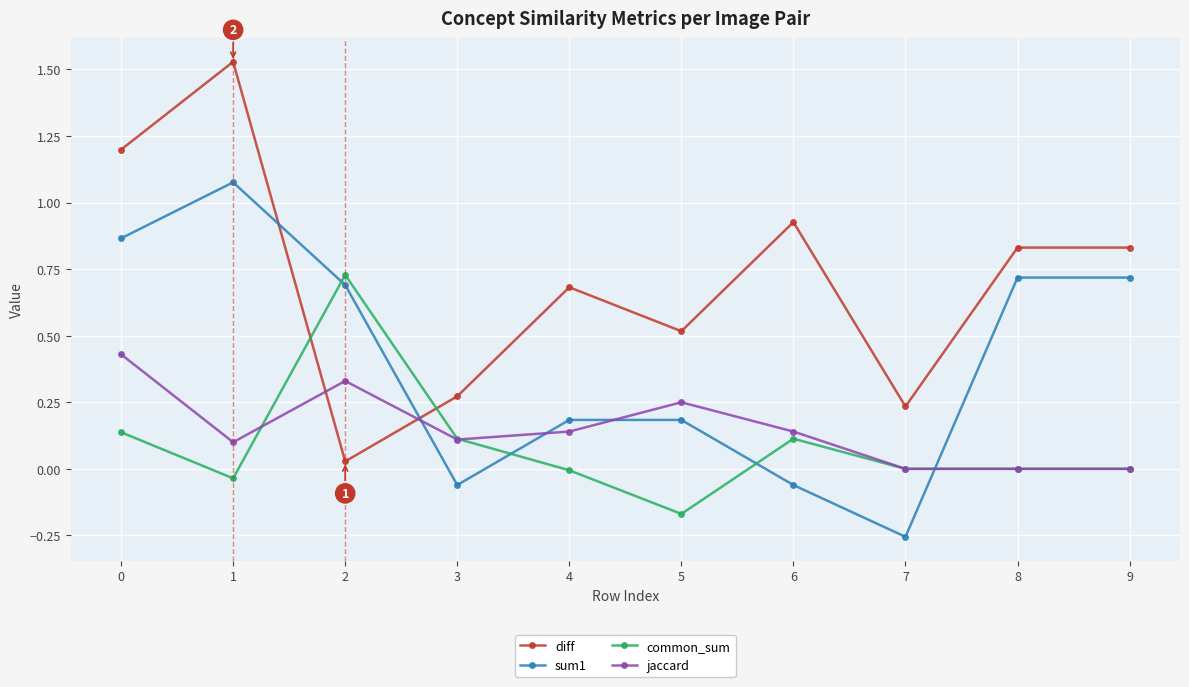

Is the value of sum1 at 0 greater than the value of common_sum at 8?

Yes